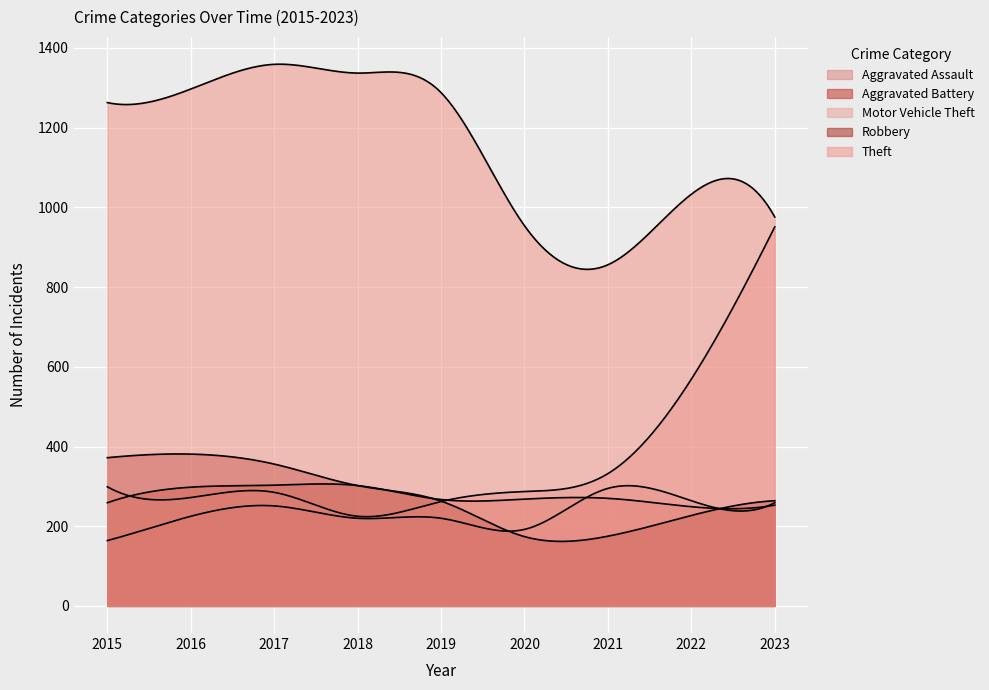

True or false: Aggravated Assault and Motor Vehicle Theft intersect in this chart.

False